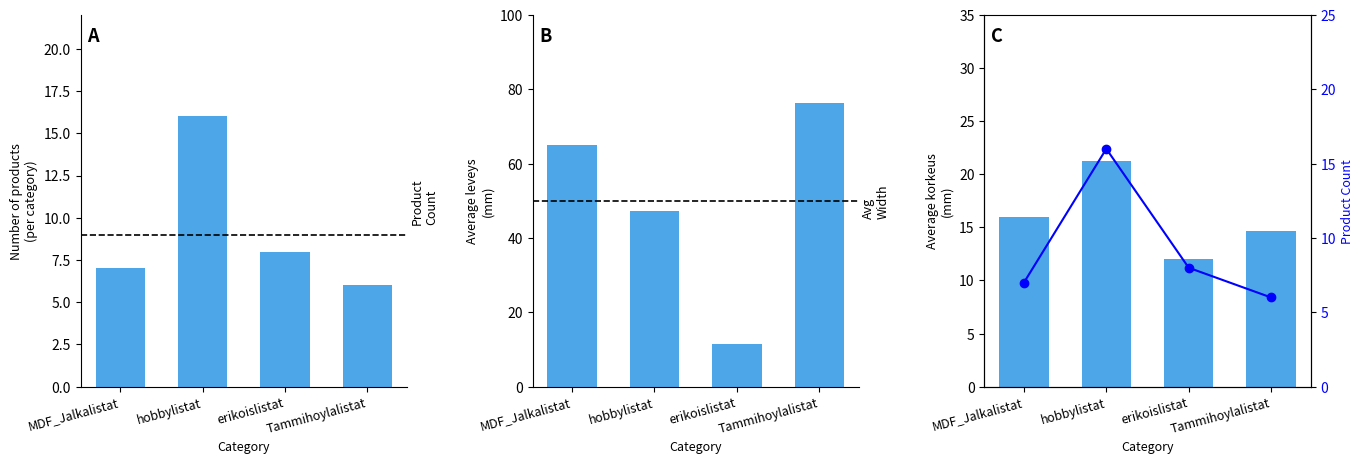

What is the label of the 4th bar from the right?

MDF_Jalkalistat